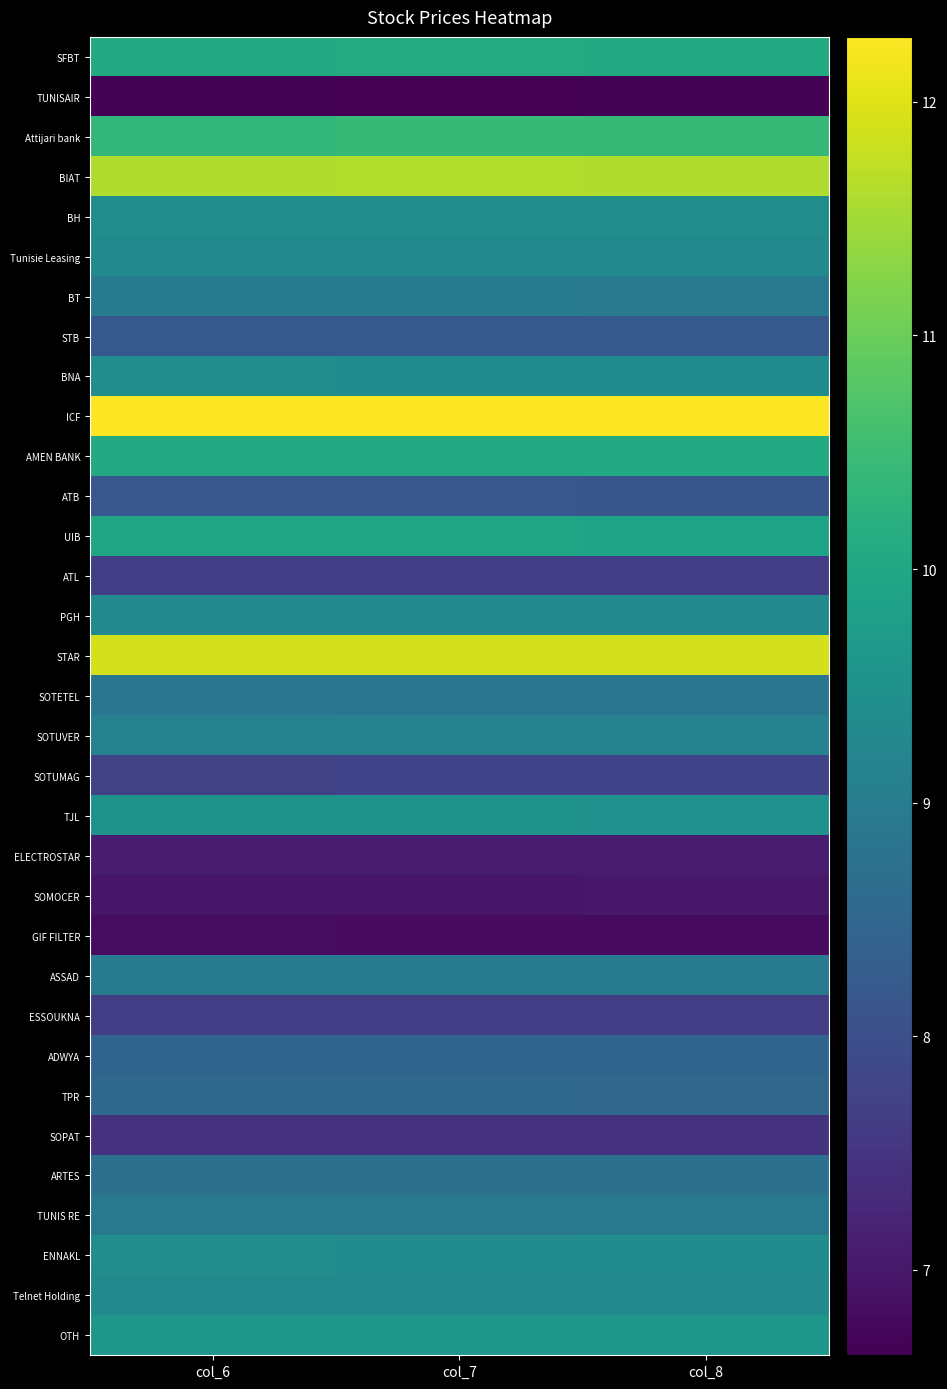

How many distinct data groups are displayed?

33